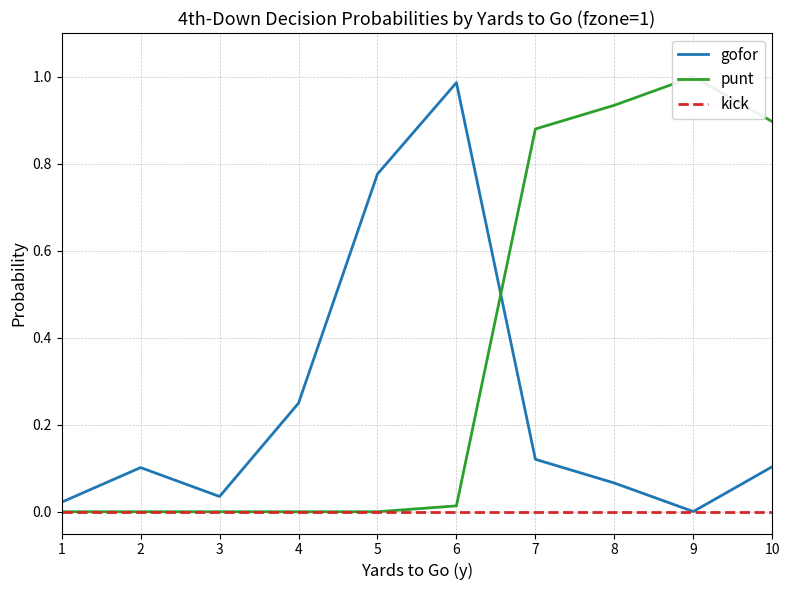

Does the chart have visible grid lines?

Yes